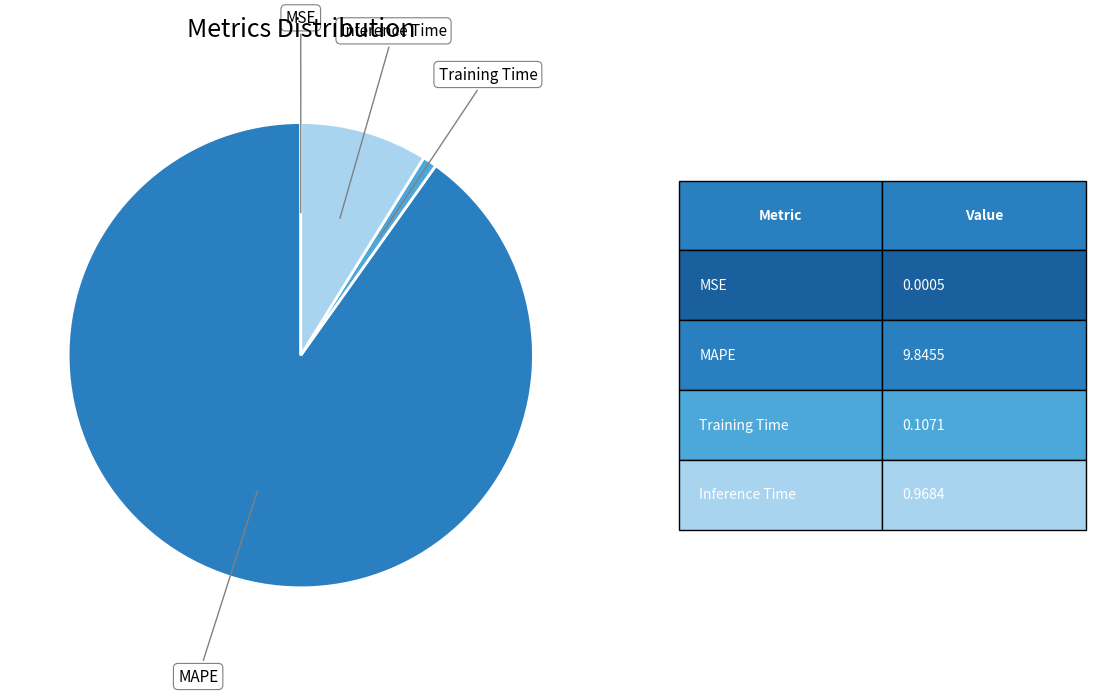

True or false: MAPE accounts for 90% of the total.

True